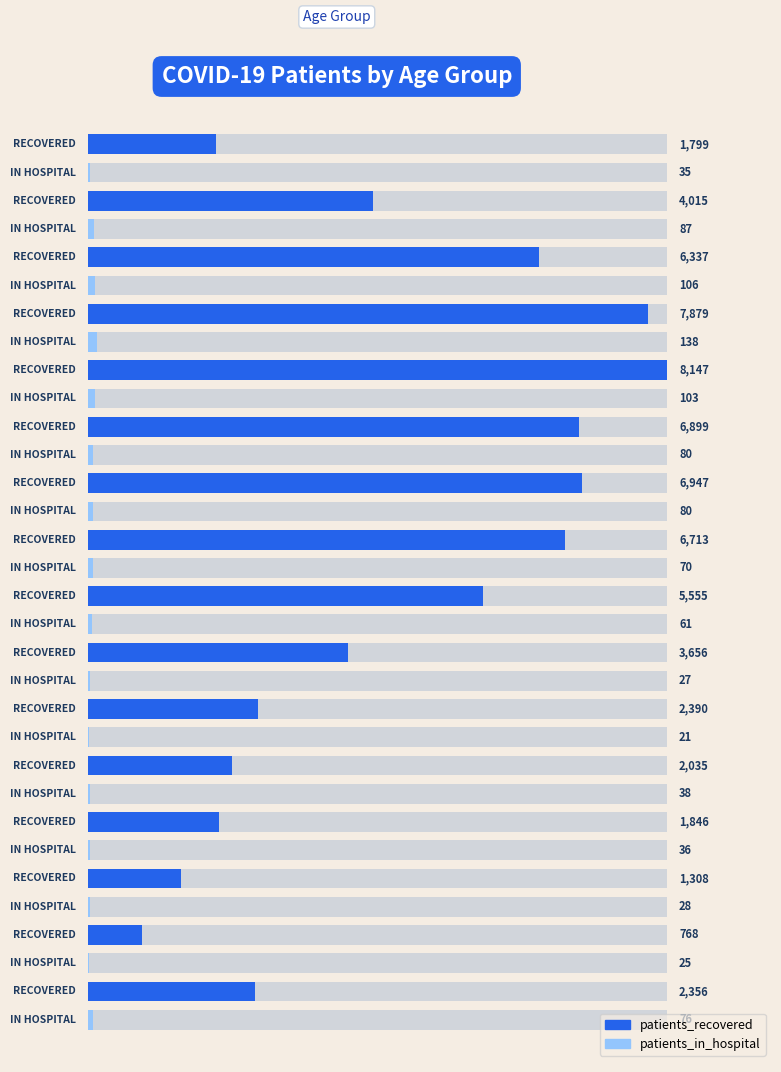

List the series in order of their overall mean, lowest first.

patients_in_hospital, patients_recovered